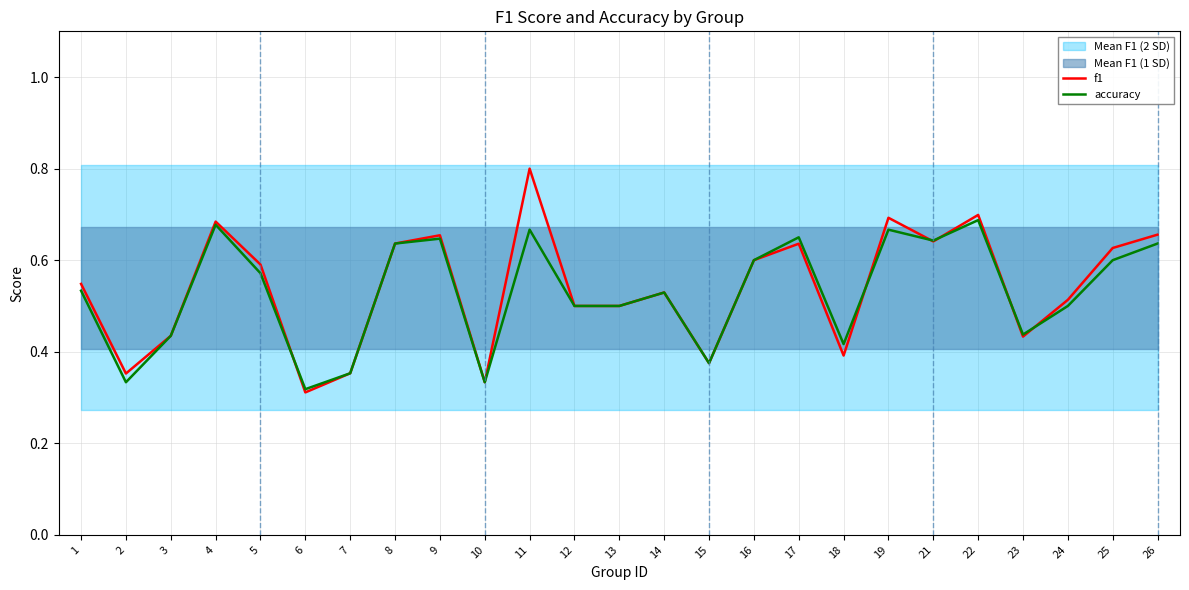

The f1 series shows 0.6 at 2. True or false?

False